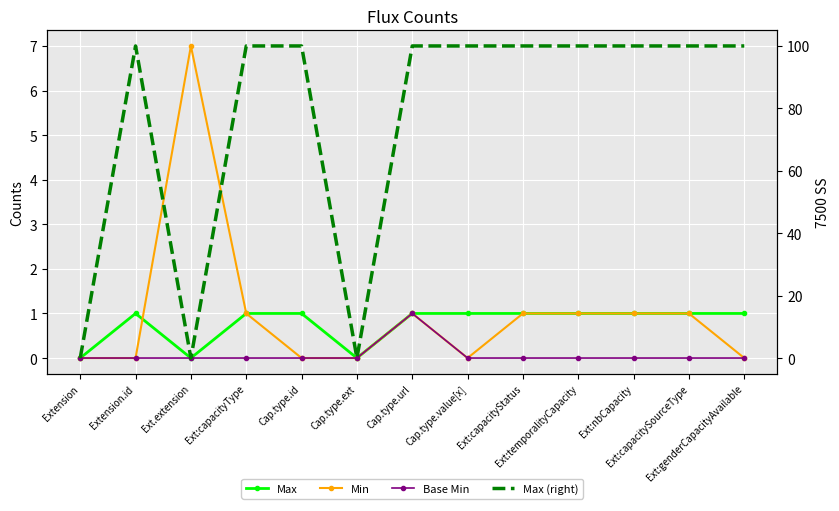

How many values in the Min series are below 1?

6